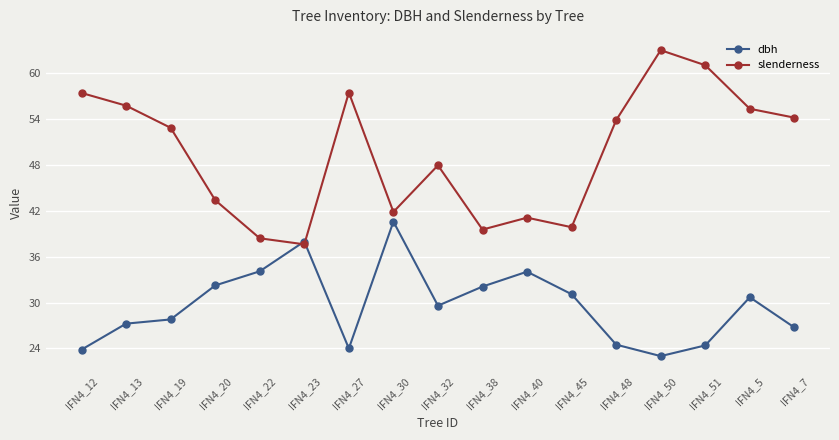

After their last crossing, which series has the higher values: dbh or slenderness?

slenderness